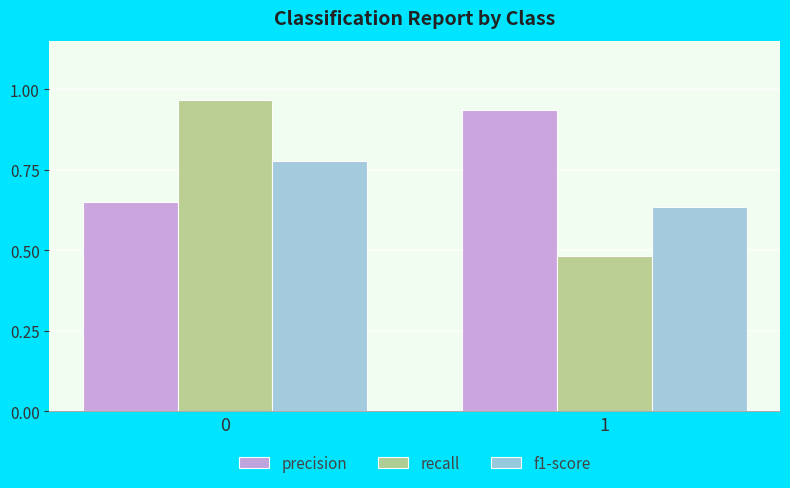

List the series in order of their overall mean, lowest first.

f1-score, recall, precision